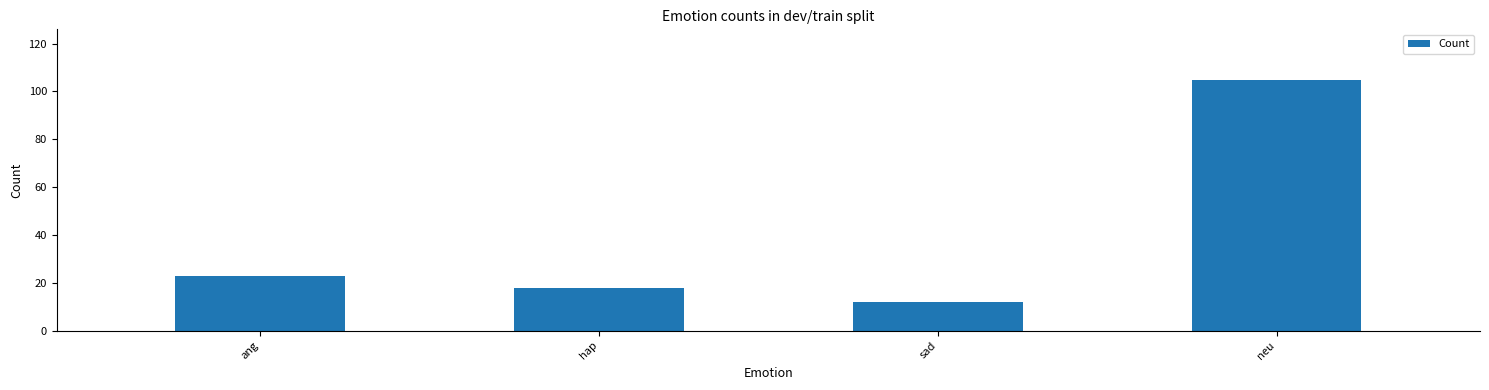

What position from the left is ang?

1